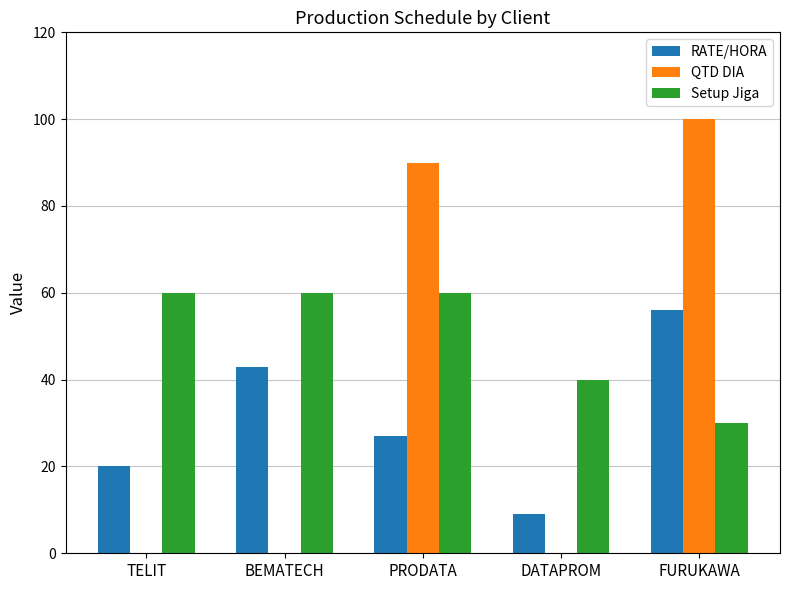

The Setup Jiga series shows 37 at PRODATA. True or false?

False